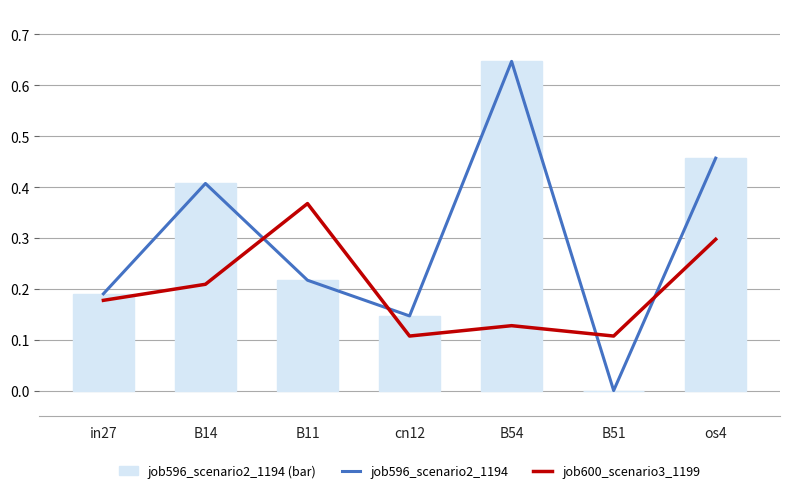

The value of job596_scenario2_1194 at in27 is 0.3. True or false?

False